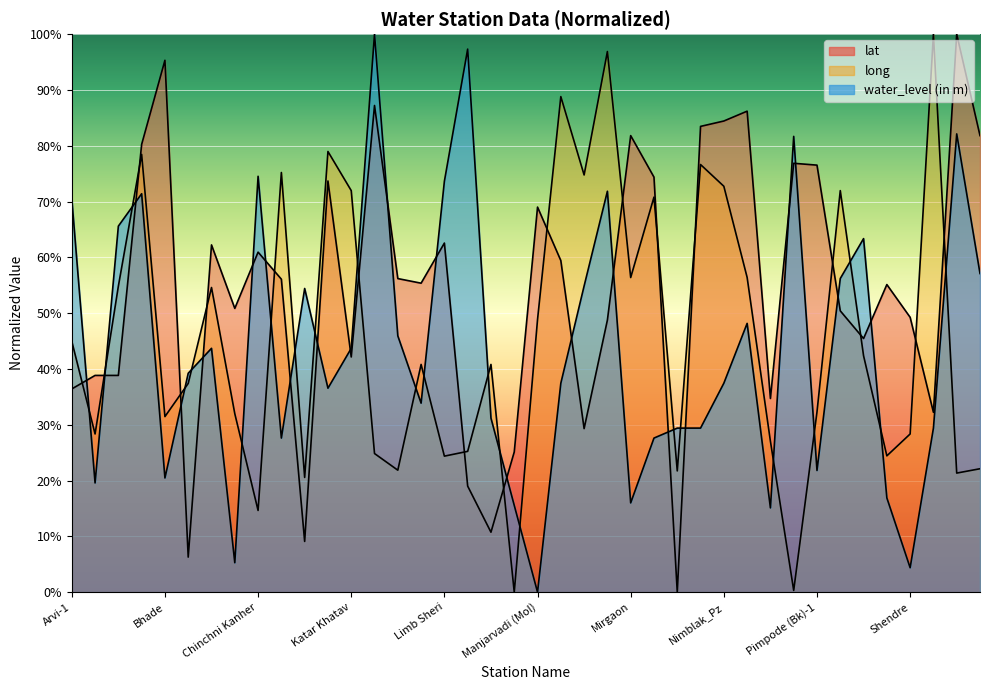

Which has a higher value, Nimblak_Pz or Shendre?

Nimblak_Pz